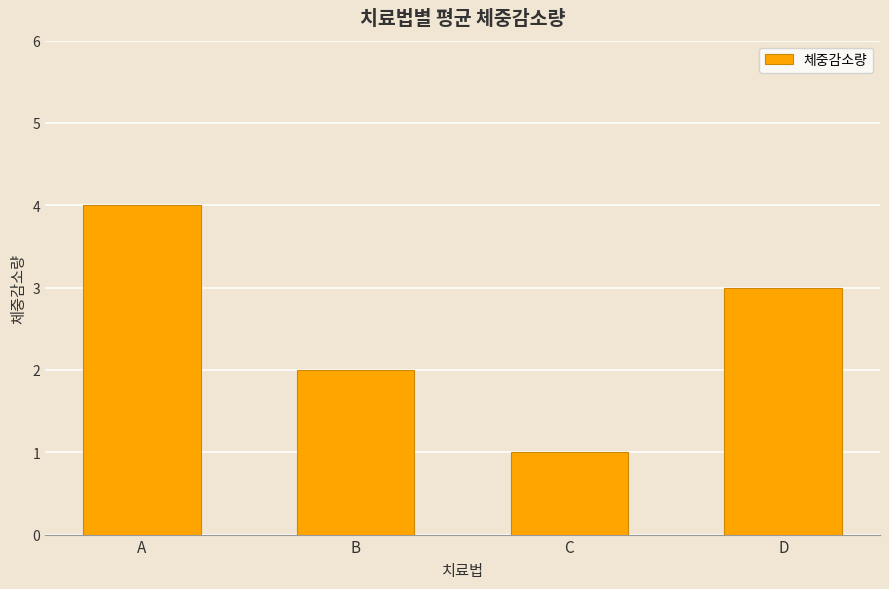

How many data points are less than 3?

2